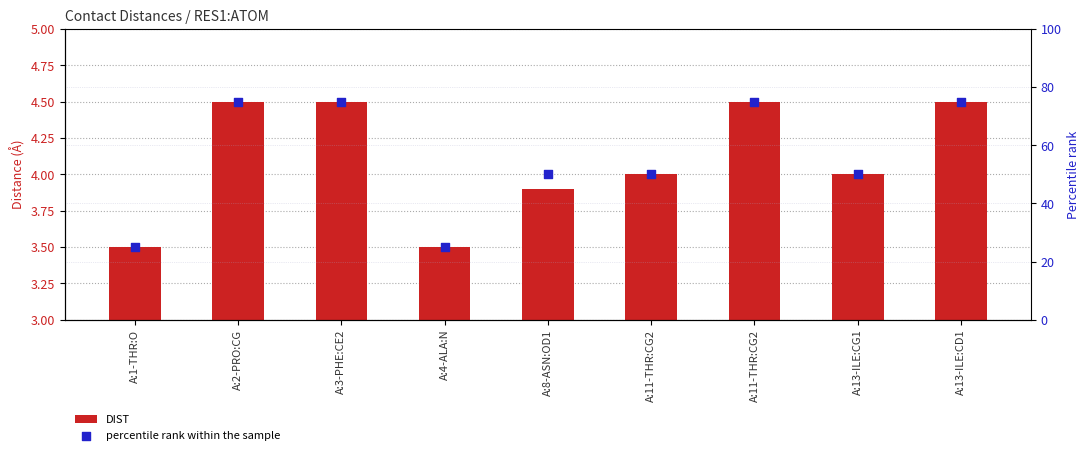

Is the value of percentile rank within the sample at A:13-ILE:CG1 greater than the value of DIST at A:1-THR:O?

Yes